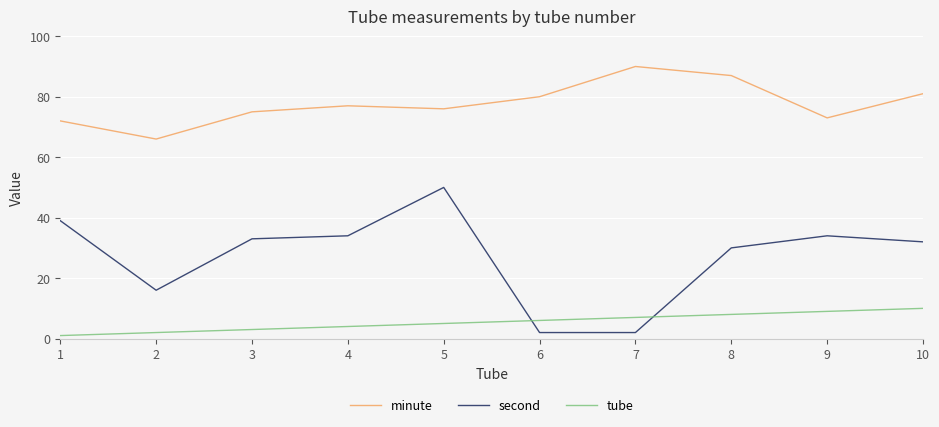

At 10, list the series in order from largest to smallest.

minute, second, tube